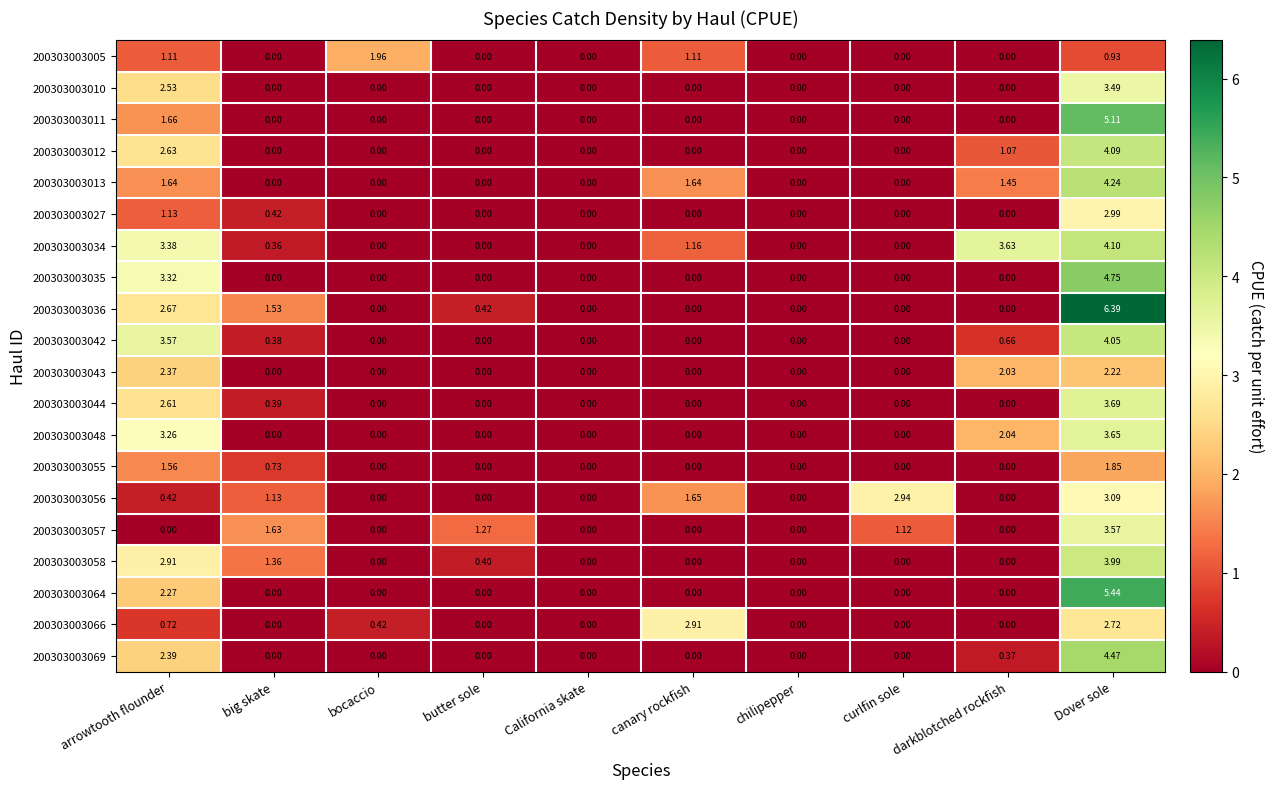

Which category has the highest value in the 200303003011 series?

Dover sole